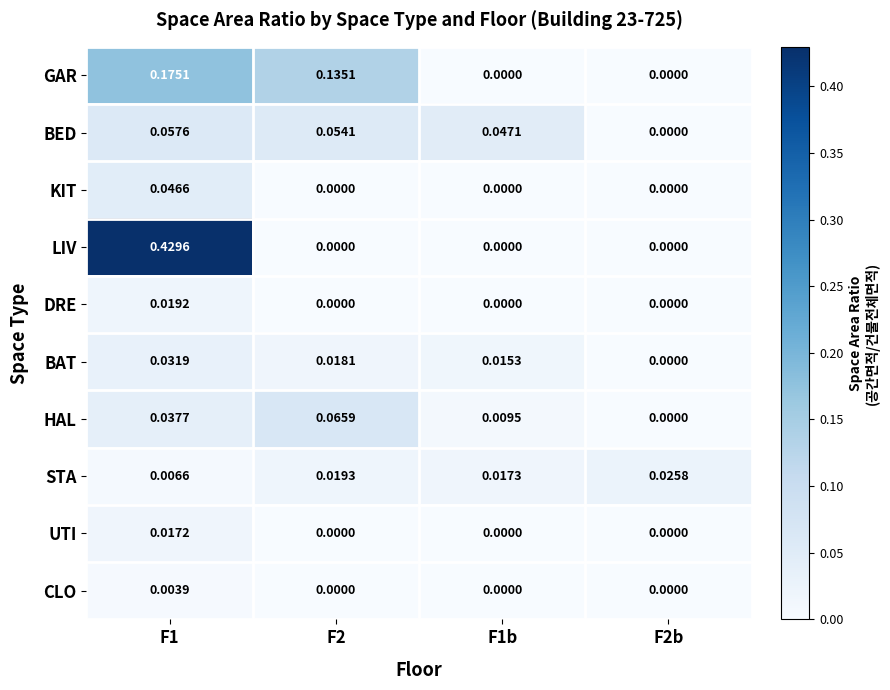

Rank the series by their maximum value, from lowest to highest.

CLO, UTI, DRE, STA, BAT, KIT, BED, HAL, GAR, LIV